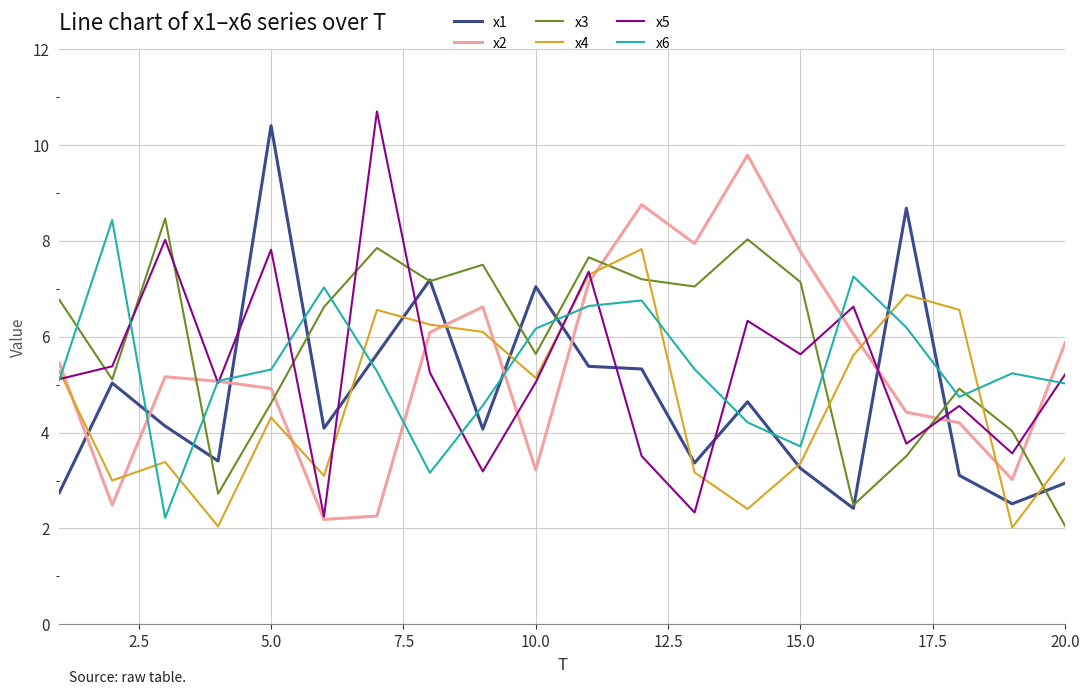

After their last crossing, which series has the higher values: x6 or x3?

x6